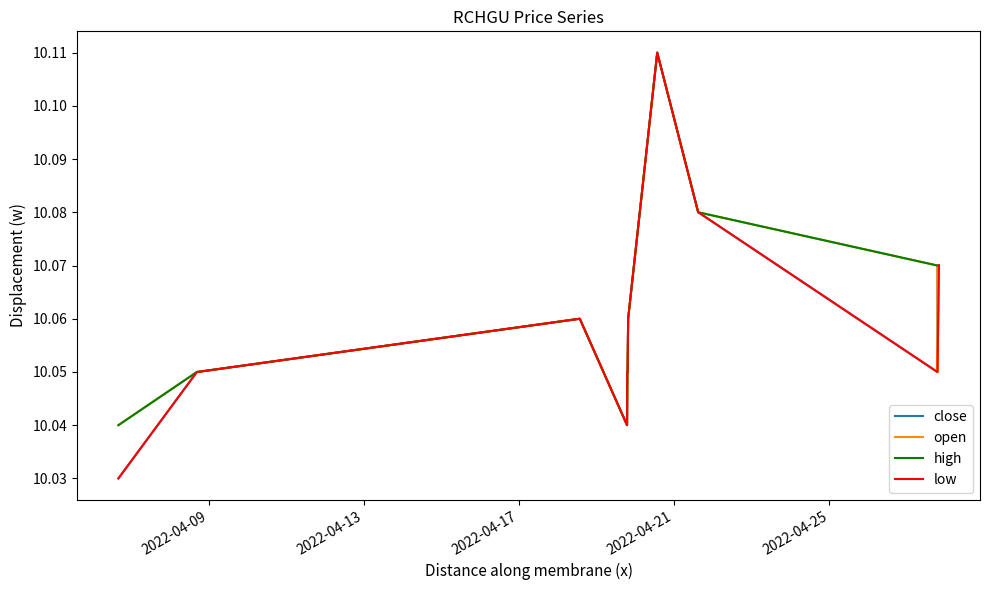

Which series has the largest range (max minus min)?

close